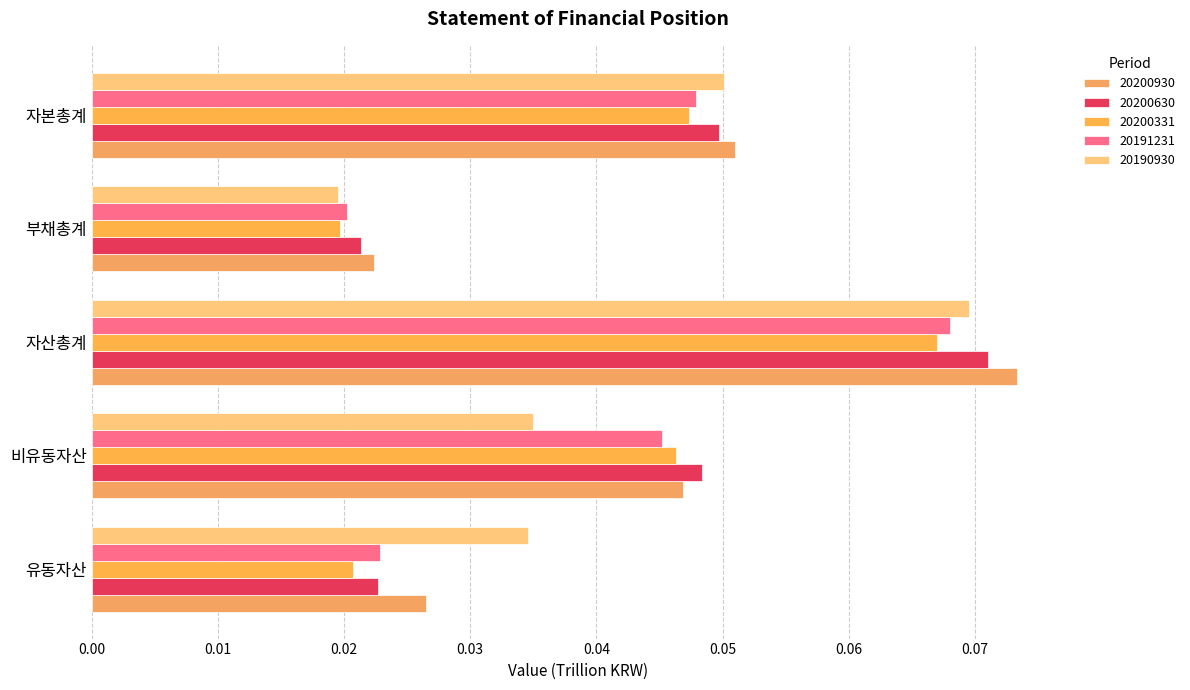

How many distinct data groups are displayed?

5